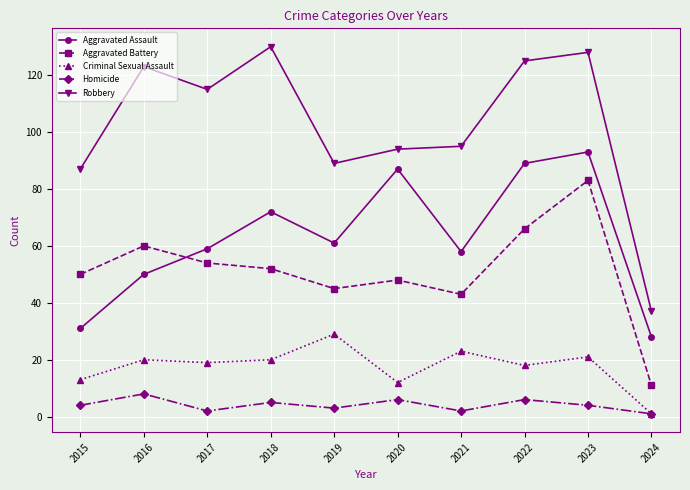

Reading right to left, extract all data points from this chart.

Aggravated Assault: 2024=28	2023=93	2022=89	2021=58	2020=87	2019=61	2018=72	2017=59	2016=50	2015=31
Aggravated Battery: 2024=11	2023=83	2022=66	2021=43	2020=48	2019=45	2018=52	2017=54	2016=60	2015=50
Criminal Sexual Assault: 2024=1	2023=21	2022=18	2021=23	2020=12	2019=29	2018=20	2017=19	2016=20	2015=13
Homicide: 2024=1	2023=4	2022=6	2021=2	2020=6	2019=3	2018=5	2017=2	2016=8	2015=4
Robbery: 2024=37	2023=128	2022=125	2021=95	2020=94	2019=89	2018=130	2017=115	2016=123	2015=87